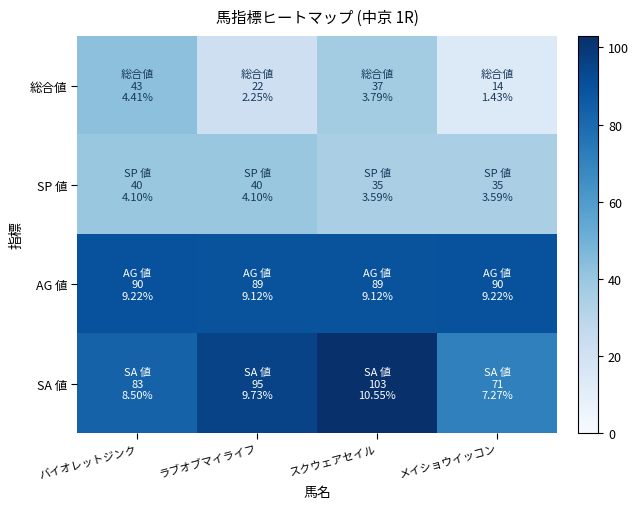

What is the difference between the highest and lowest values at ラブオブマイライフ?

73